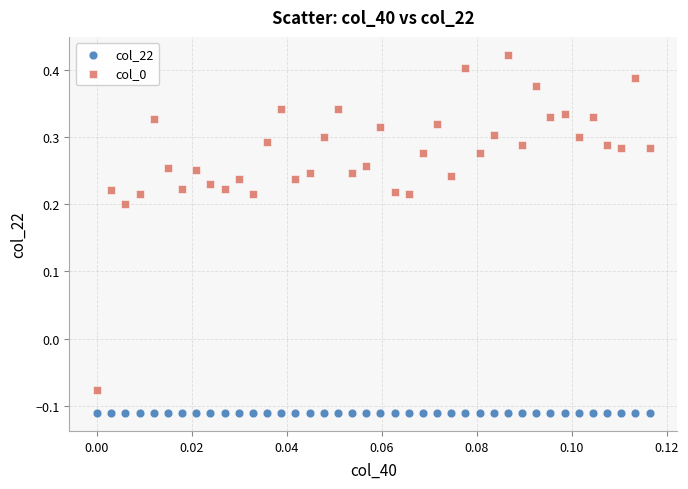

Which series contains the lowest Y value?

col_22